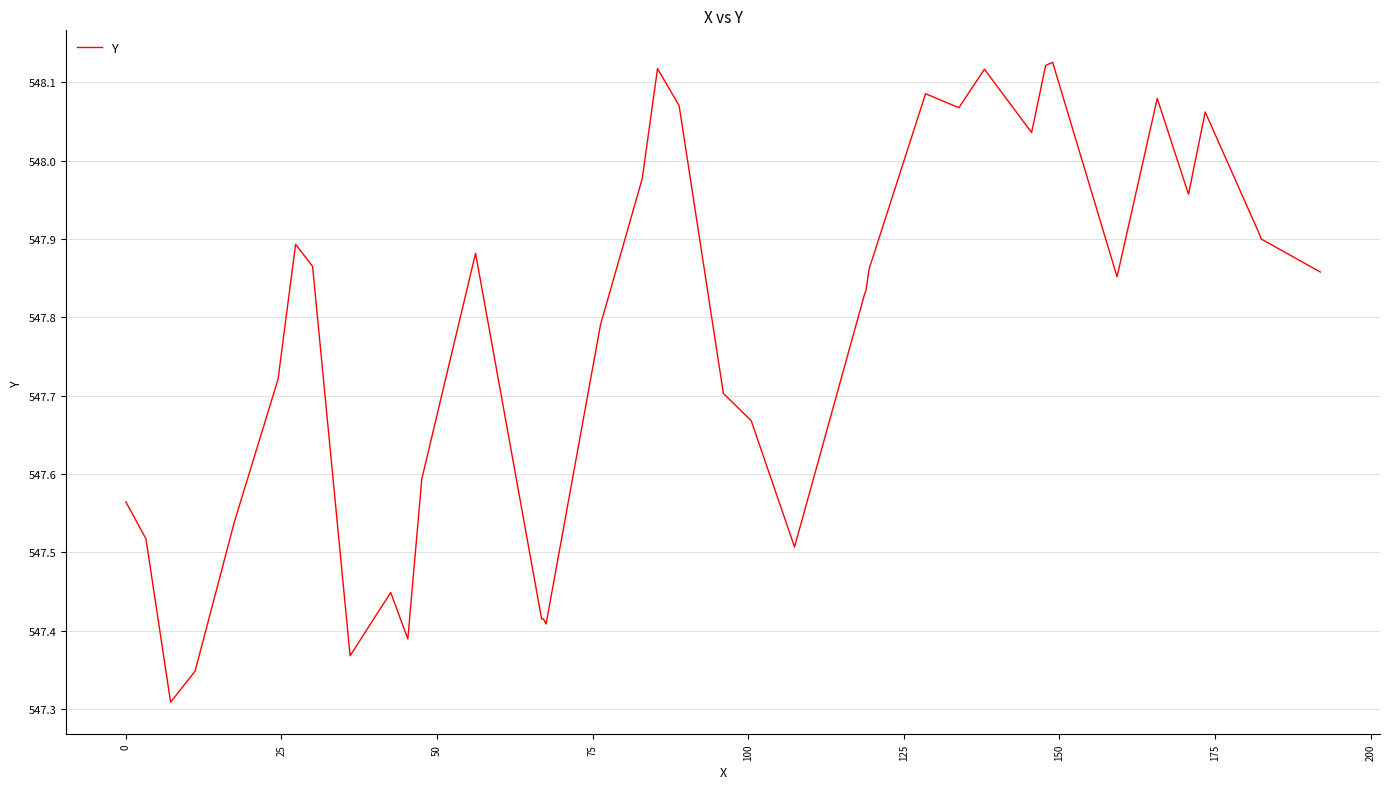

What is the sum of all values?

21911.1